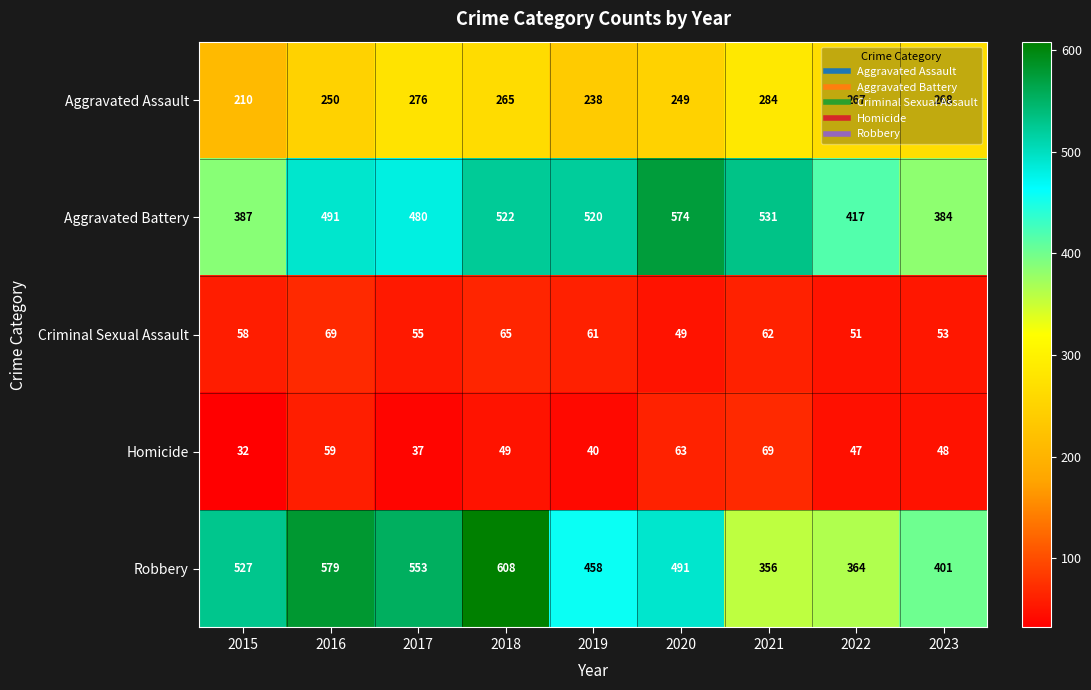

What is the maximum value shown in the chart?

608